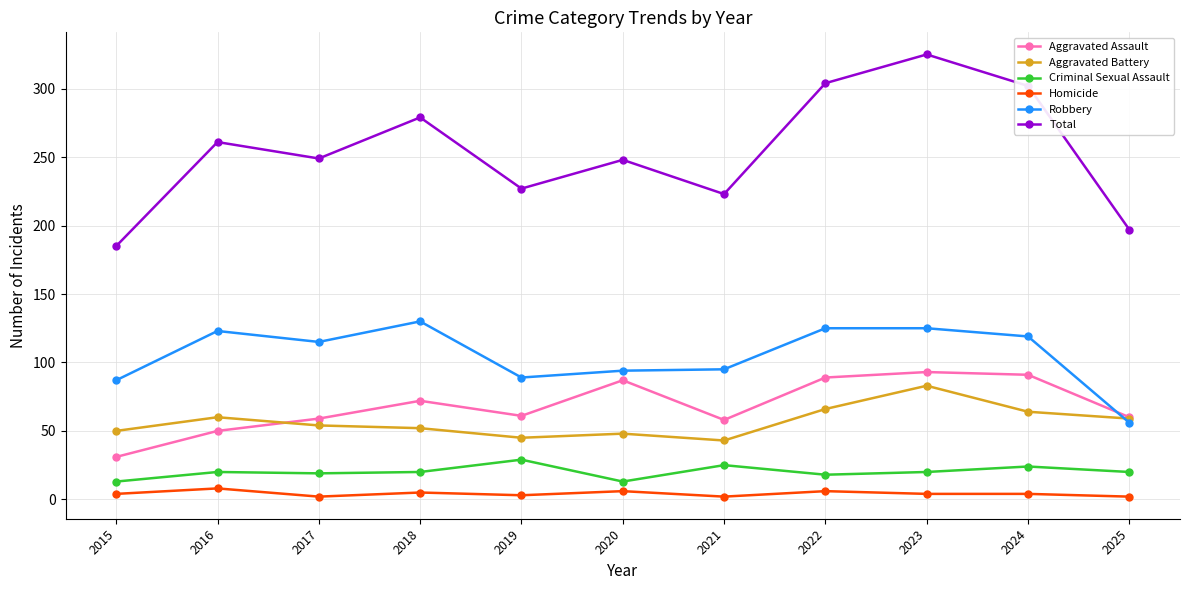

Where is the first local maximum for Robbery?

2016